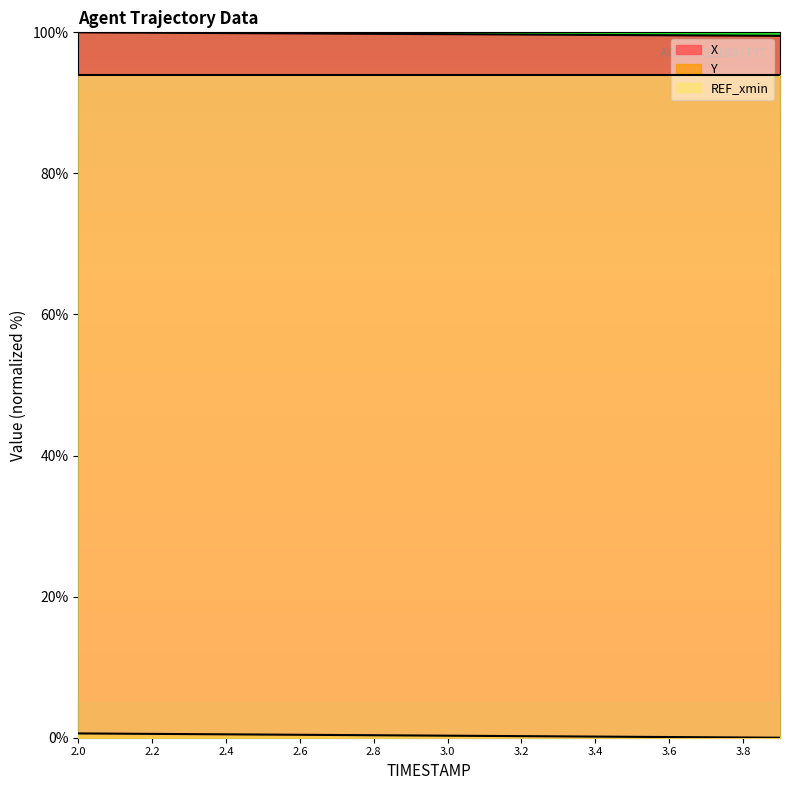

True or false: X and REF_xmin cross at least once.

False